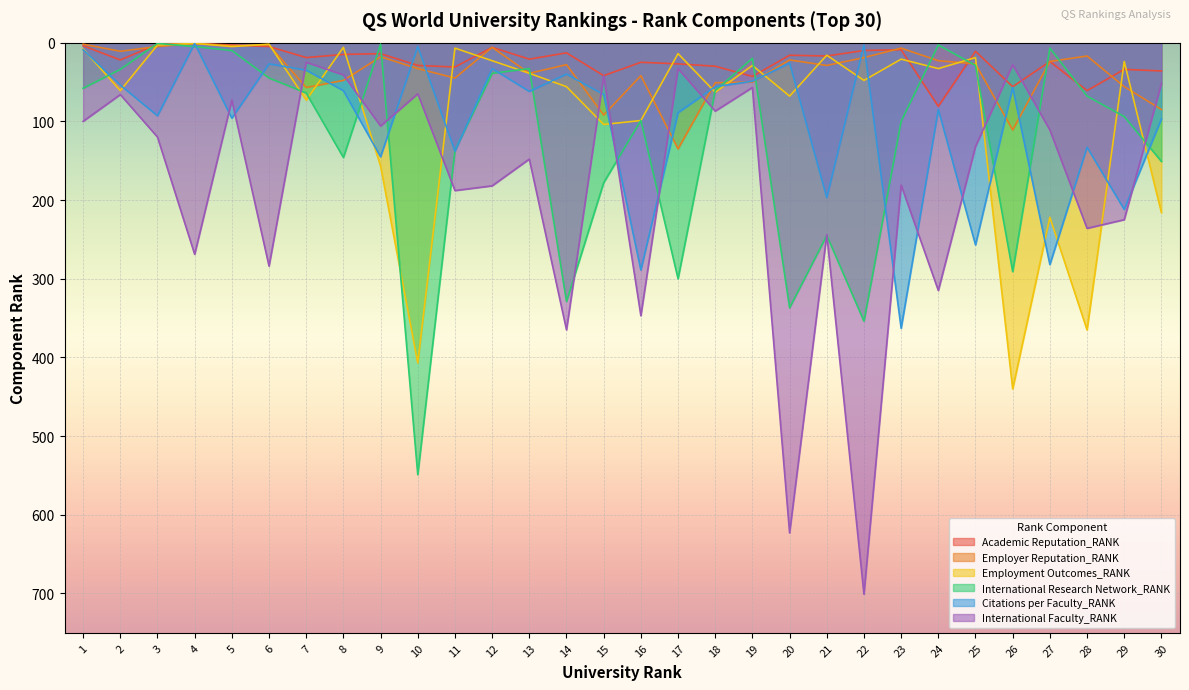

Which series has the largest total across all categories?

International Faculty_RANK